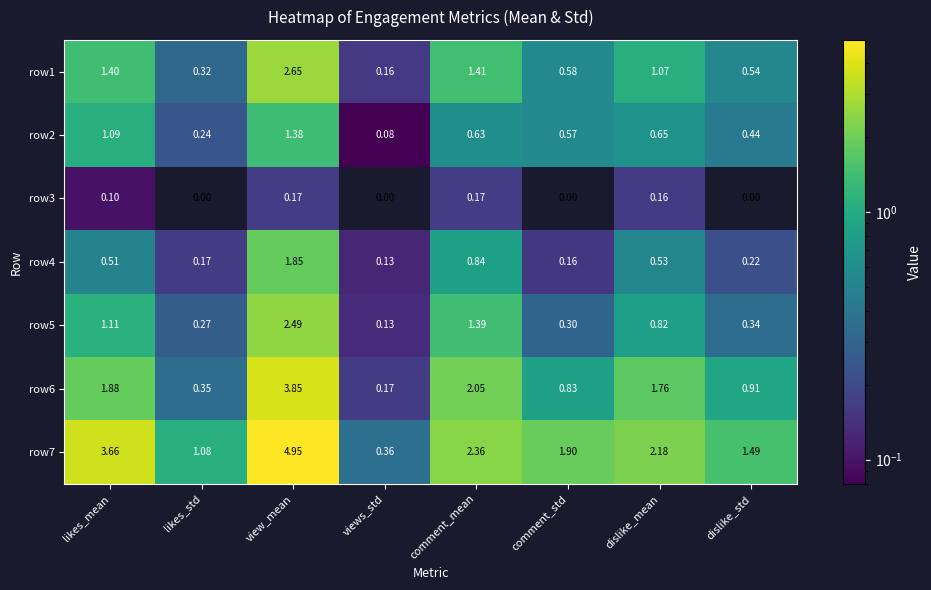

At which label is row4 closest to 0?

views_std